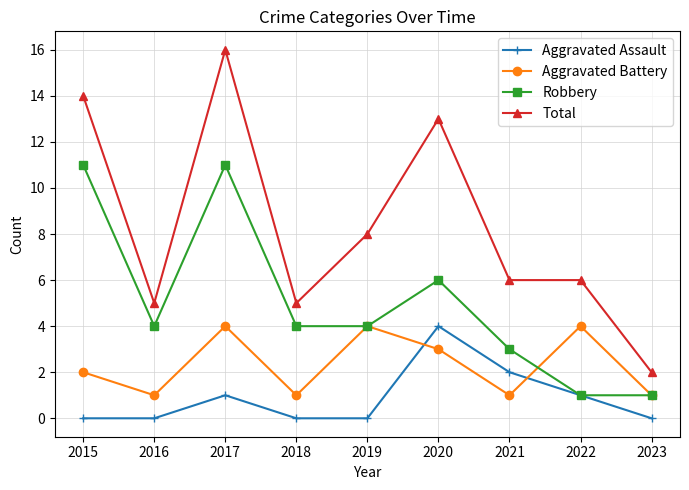

Reading left to right, extract all data points from this chart.

Aggravated Assault: 0	0	1	0	0	4	2	1	0
Aggravated Battery: 2	1	4	1	4	3	1	4	1
Robbery: 11	4	11	4	4	6	3	1	1
Total: 14	5	16	5	8	13	6	6	2